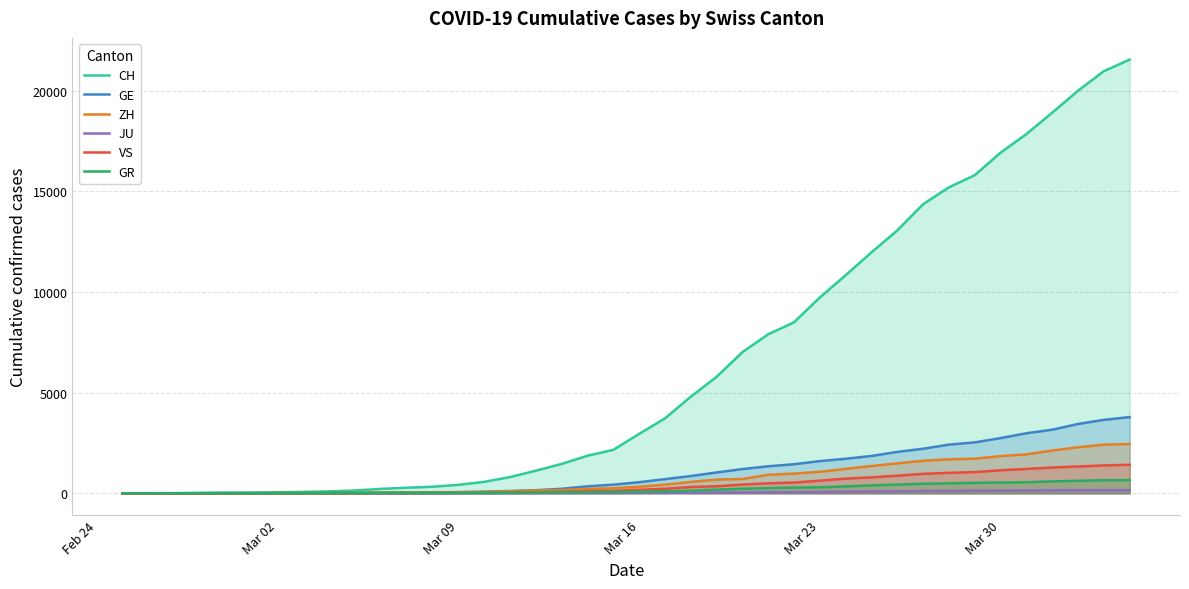

Which series has the largest range (max minus min)?

CH